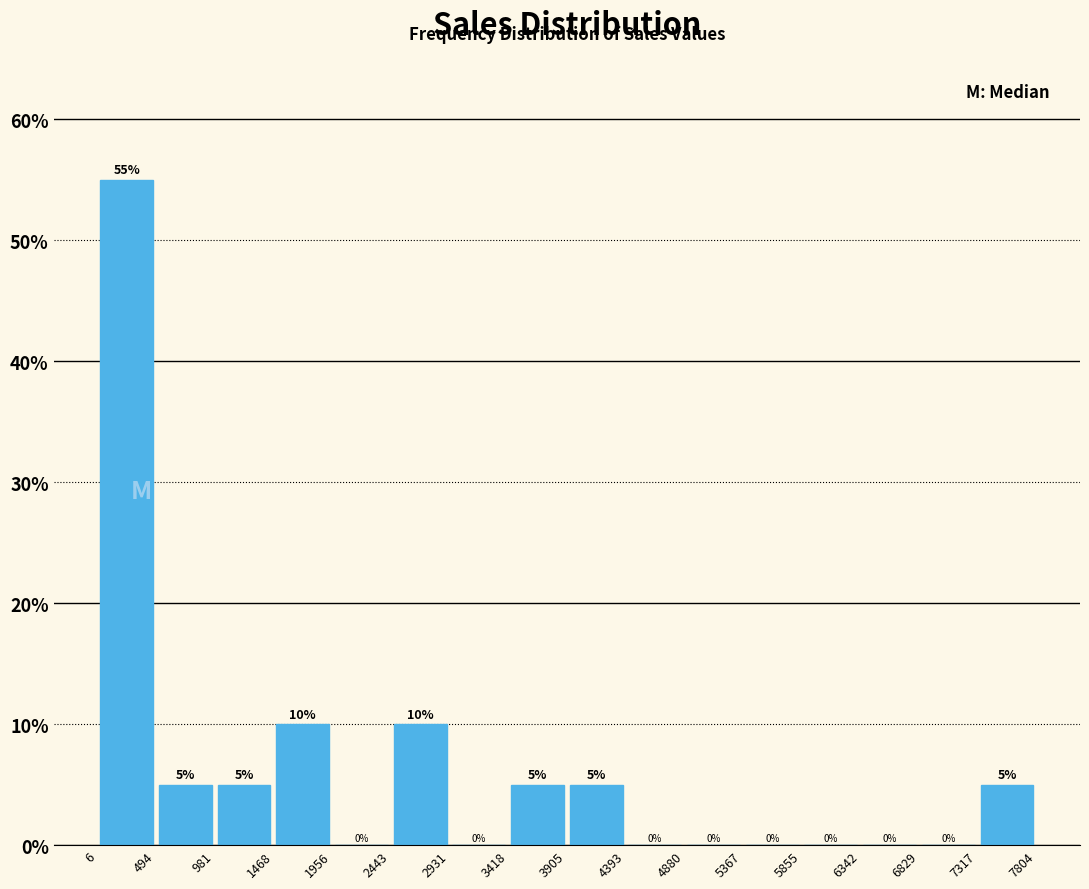

Which range on the x-axis has the tallest bar?

6 to 494